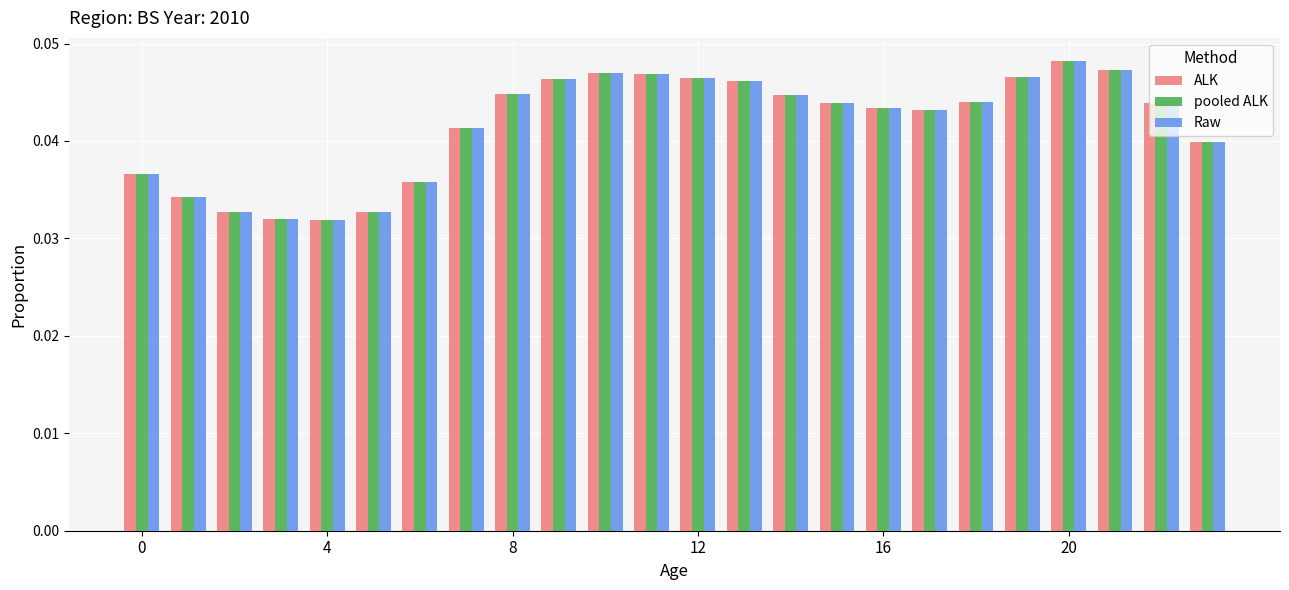

How many Raw values are between 0 and 1?

24